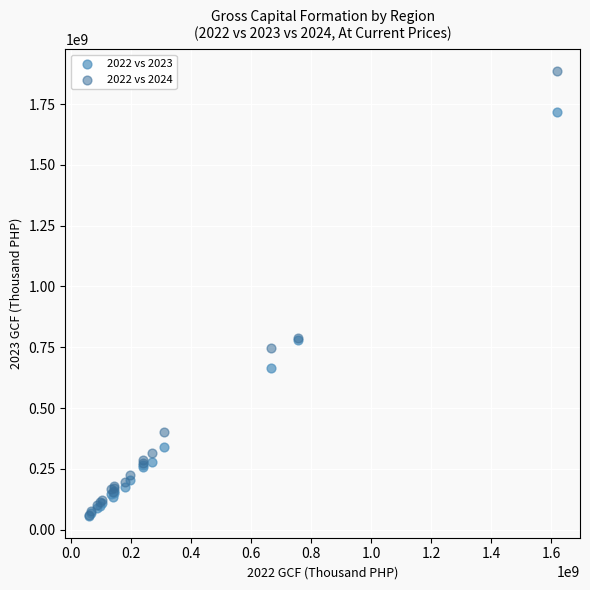

Which series has the widest spread of Y values?

2022 vs 2024